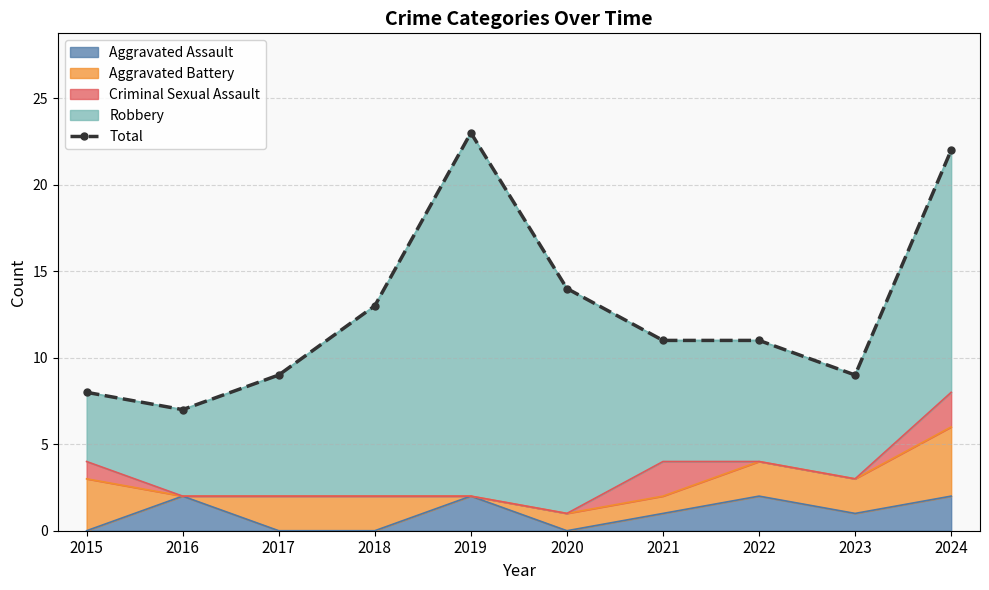

Between 2022 and 2016, which is larger?

2022